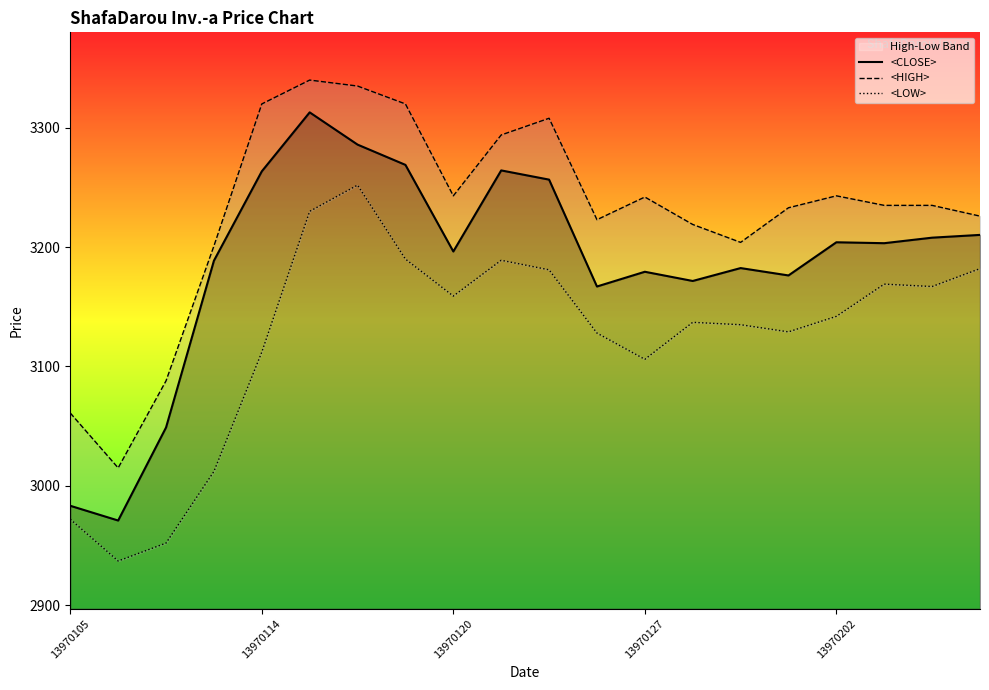

What is the maximum value for <CLOSE>?

3312.9